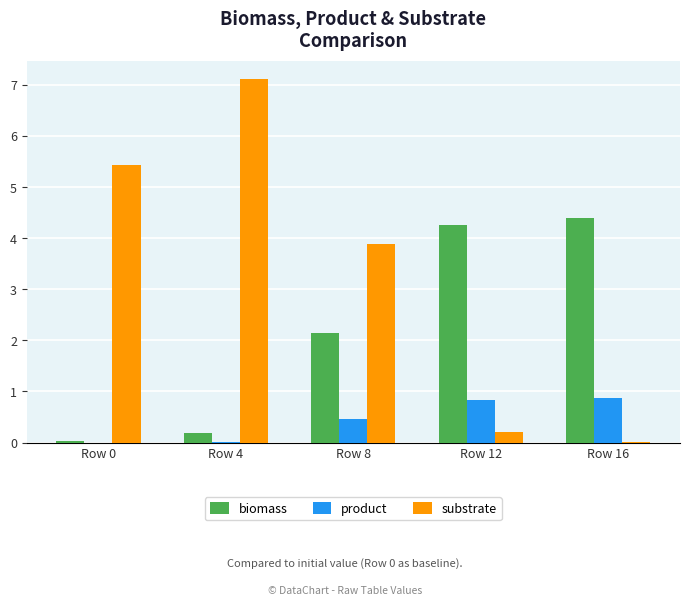

Which series changed the most between Row 0 and Row 16?

substrate